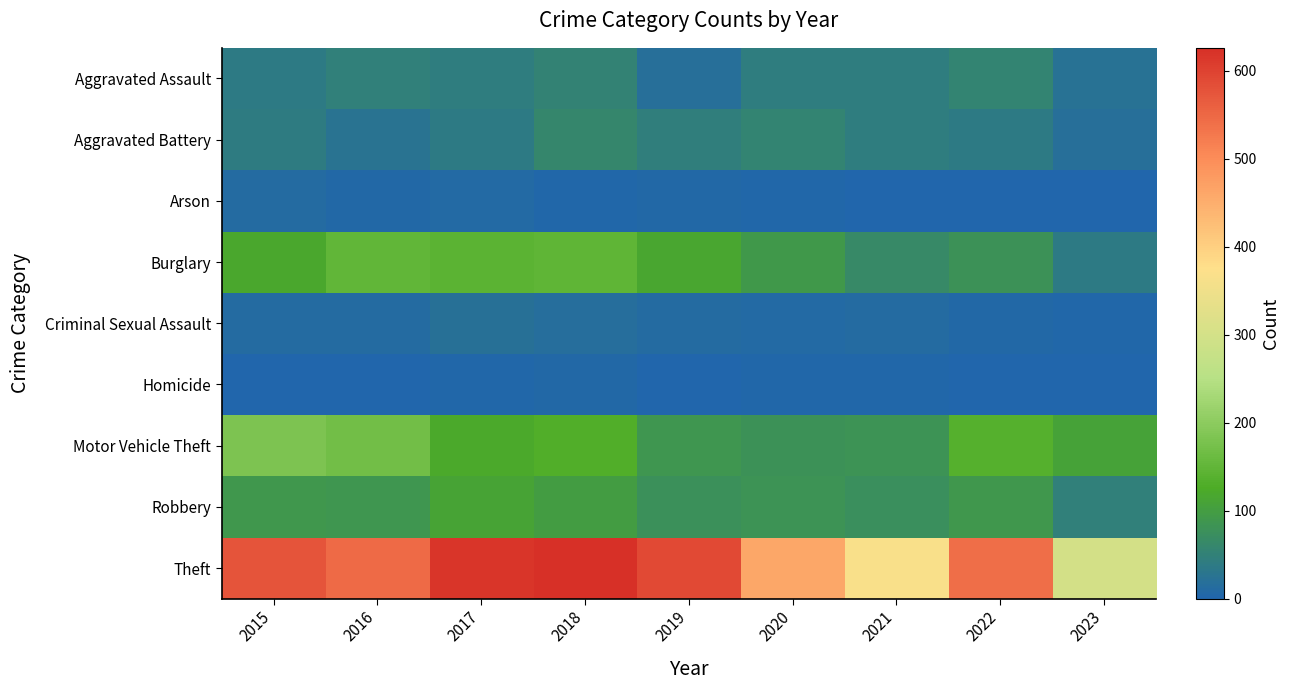

Which series has the widest spread of values?

Theft